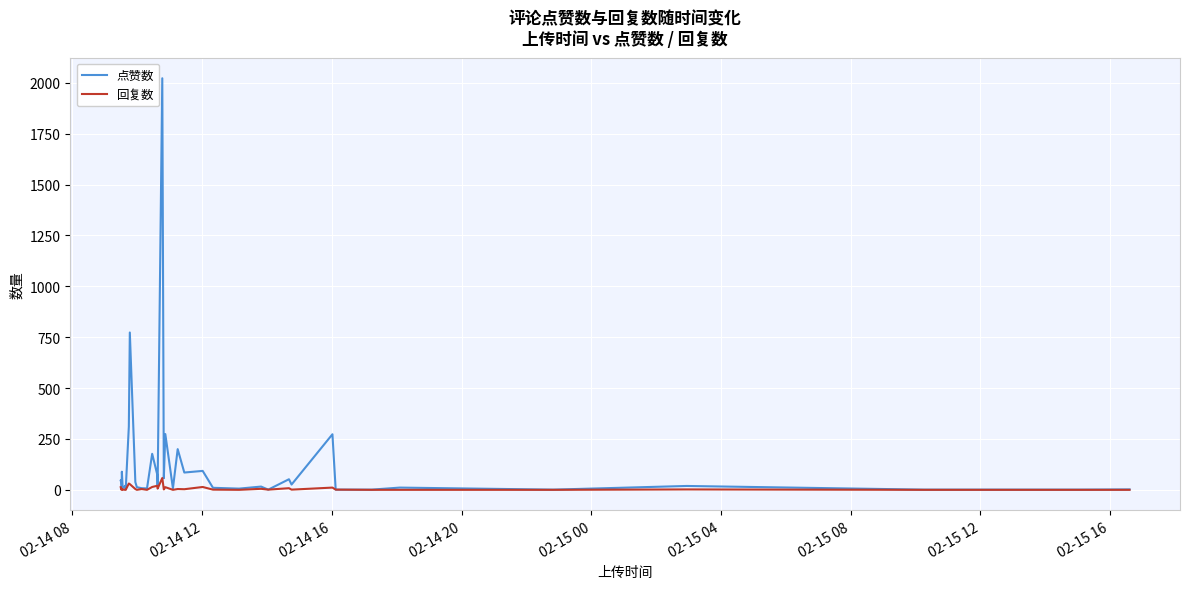

Which series has the largest total across all categories?

点赞数